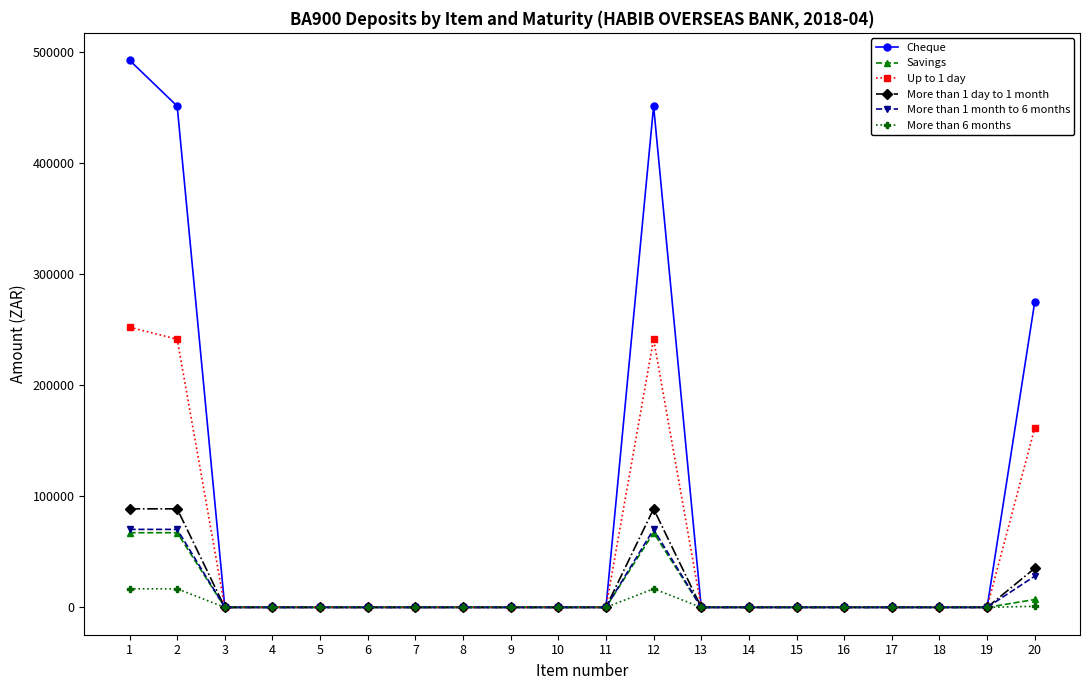

How many distinct data groups are displayed?

6